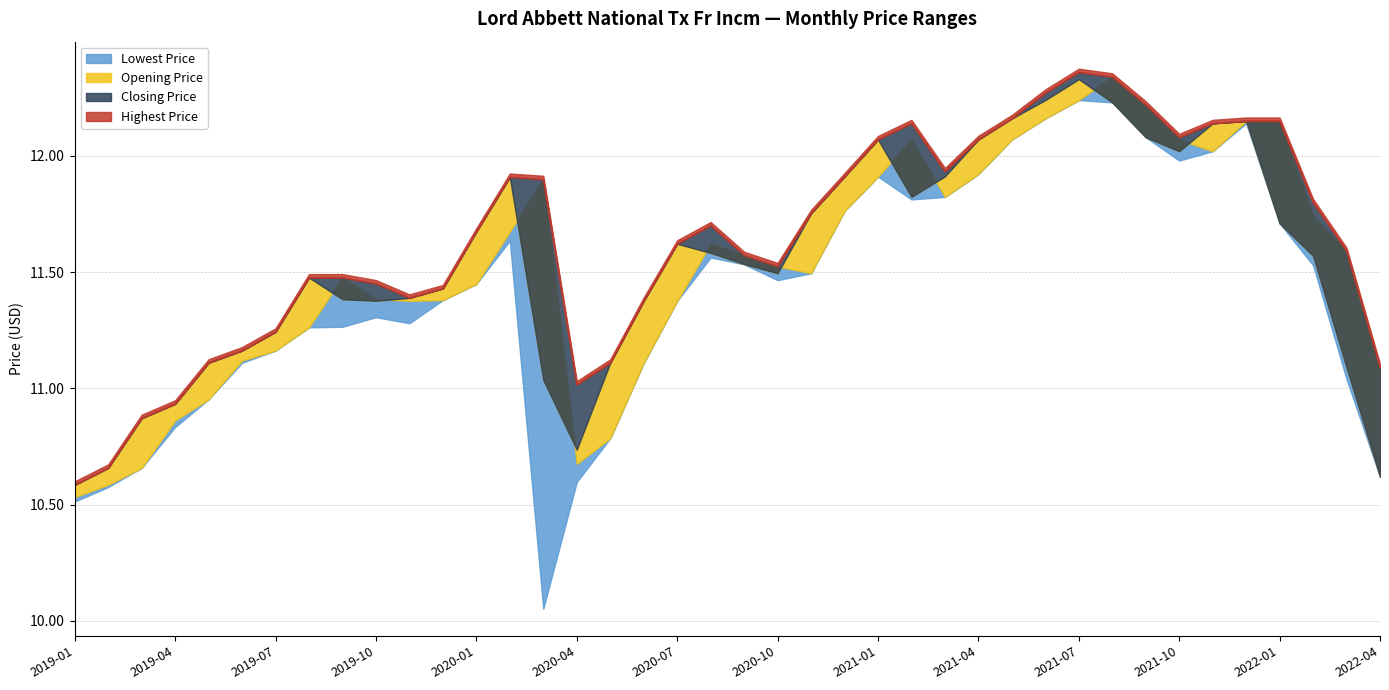

What are all the series names shown in the legend?

Lowest Price, Opening Price, Closing Price, Highest Price